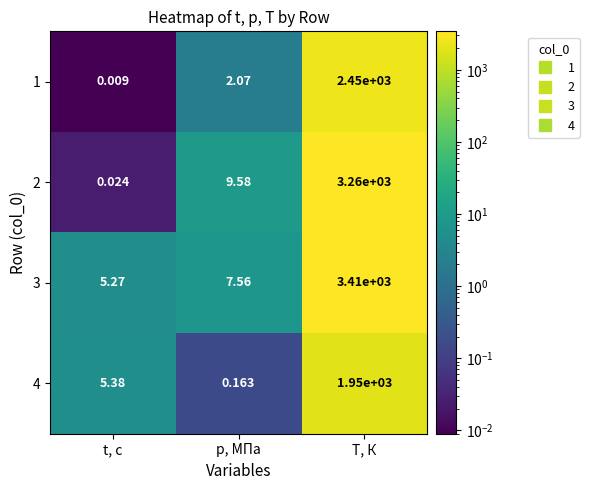

Count the number of data series in this chart.

4